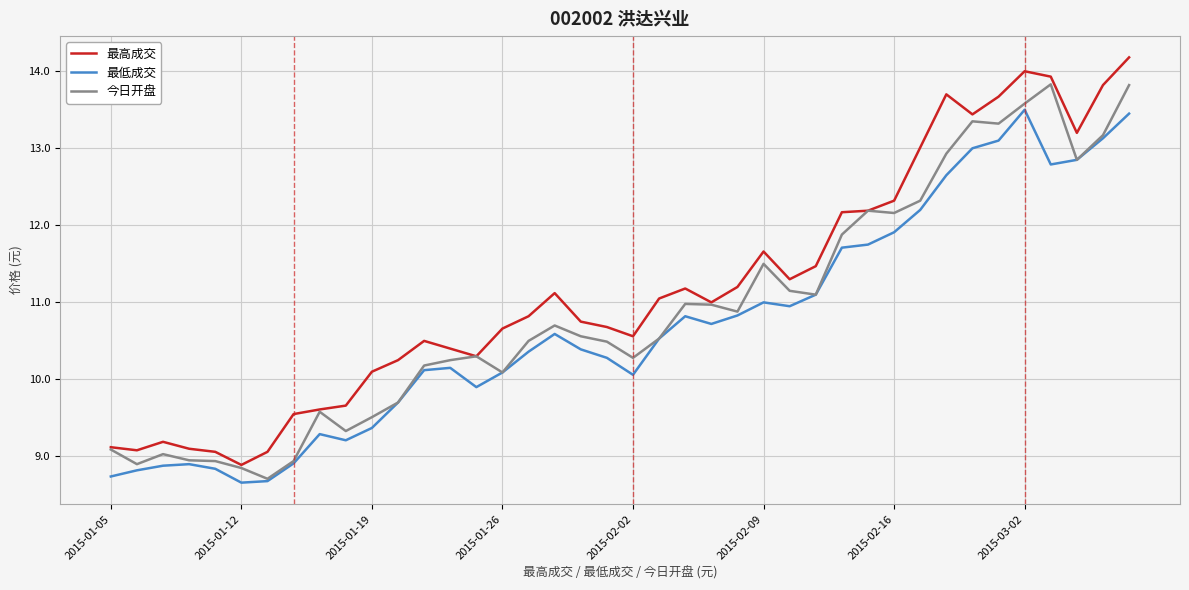

What is the difference between the maximum and second lowest values in the 最低成交 series?

4.8